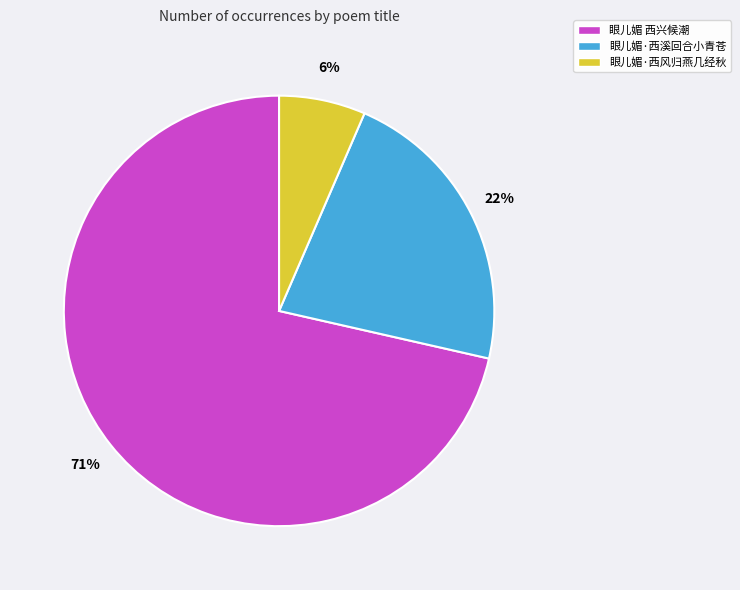

To the nearest percent, what is the average slice percentage?

33%